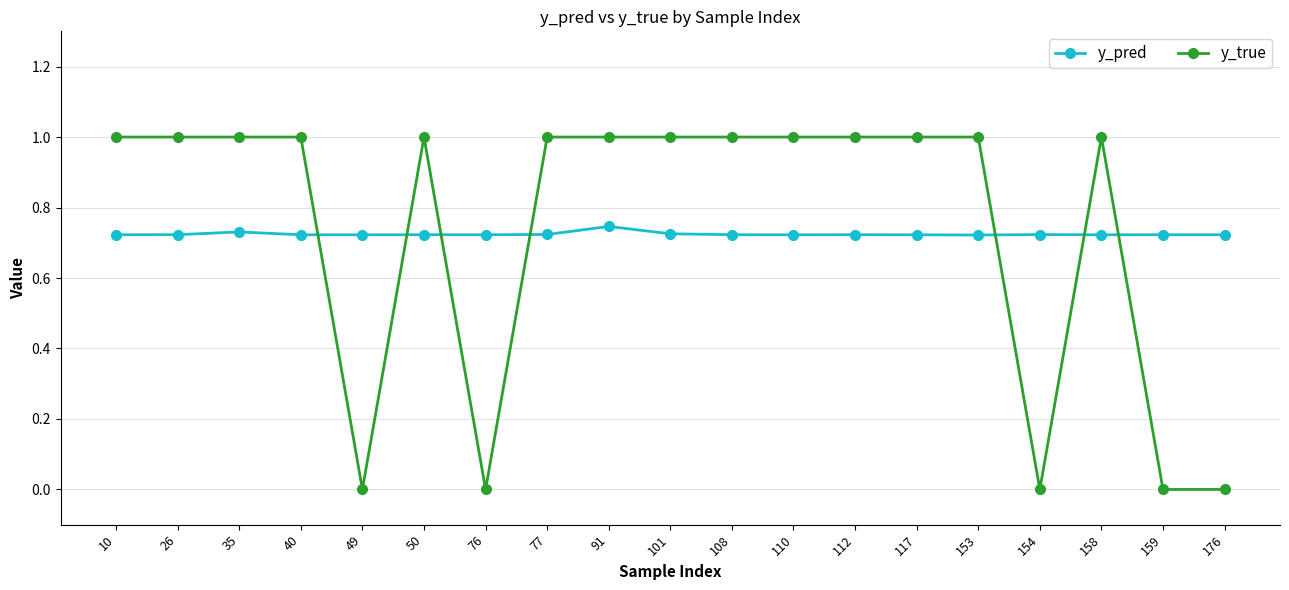

Is it true that y_pred equals 0.3 at 112?

False